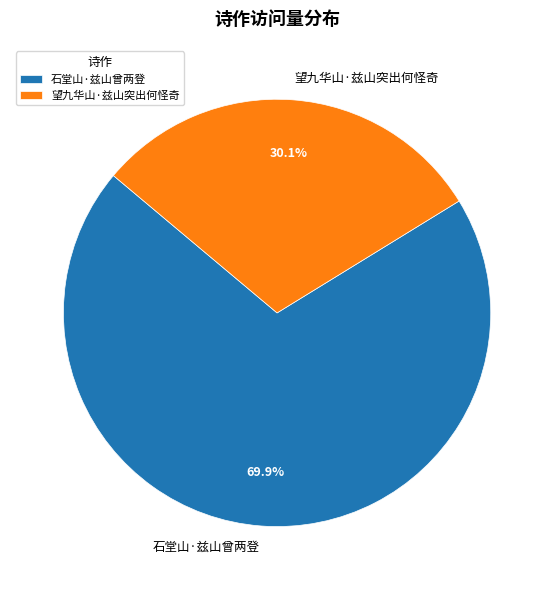

The 望九华山·兹山突出何怪奇 slice represents 30% of the pie. True or false?

True